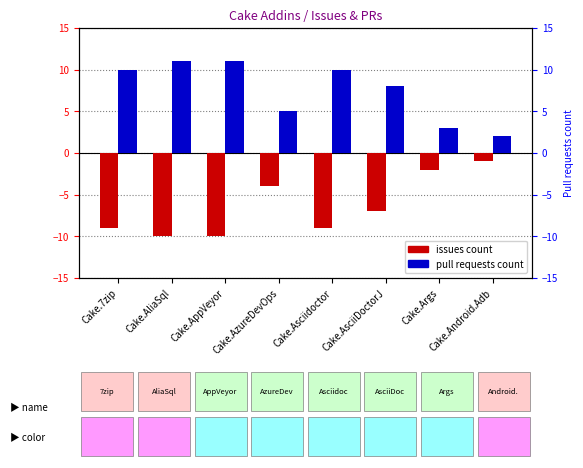

List the series in order of their peak value, highest first.

Pull requests count, Issues count